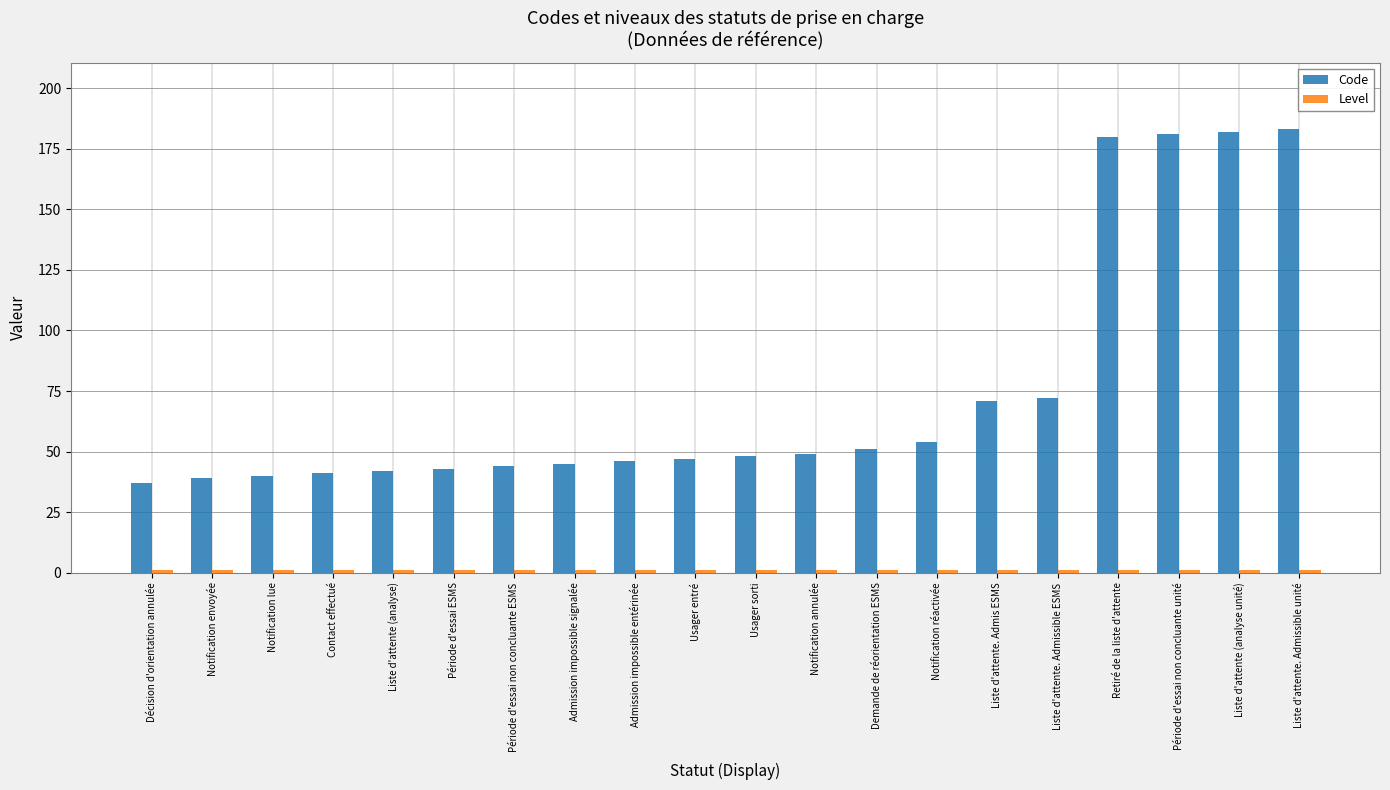

Which series has the widest spread of values?

Code